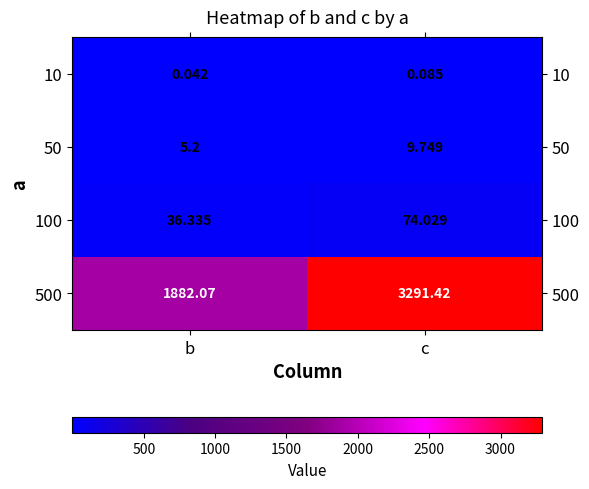

Which label corresponds to the largest value in the chart?

c